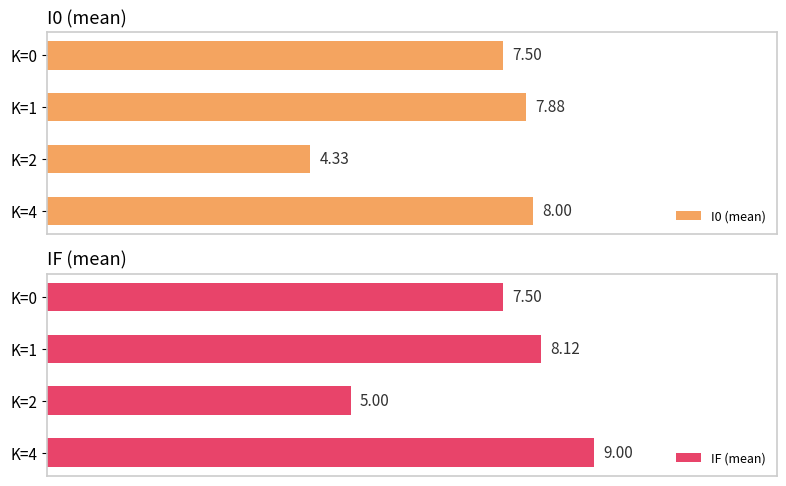

List the series in order of their peak value, highest first.

IF (mean), I0 (mean)